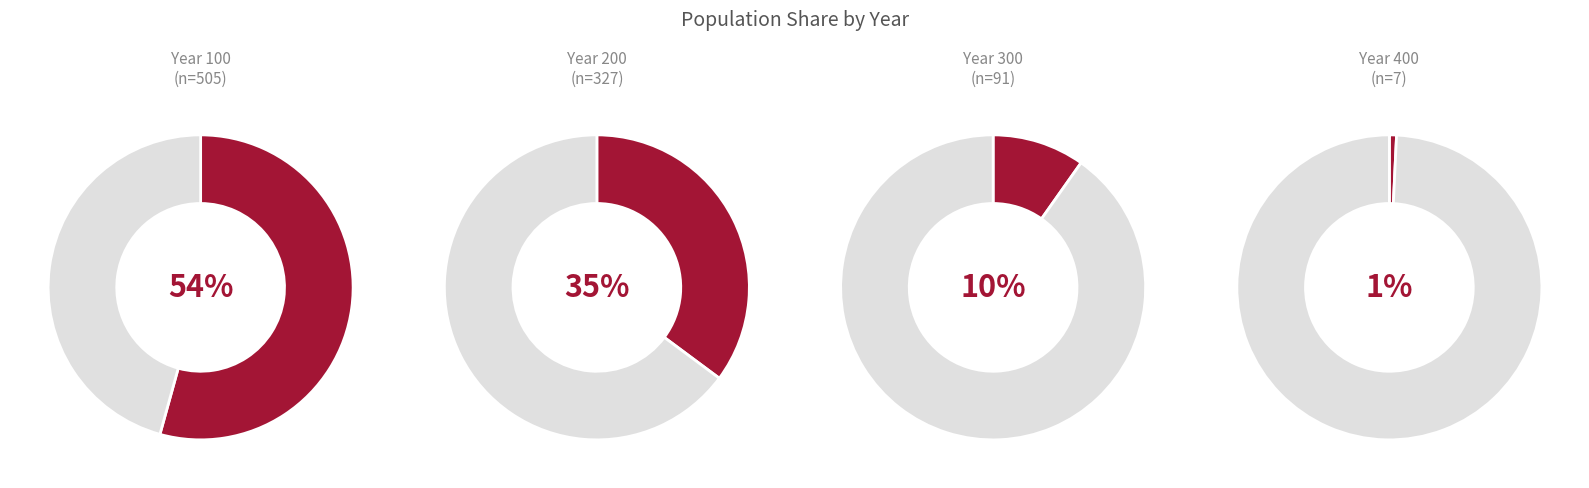

To the nearest percent, what is the difference between the largest and smallest slice percentages?

54%